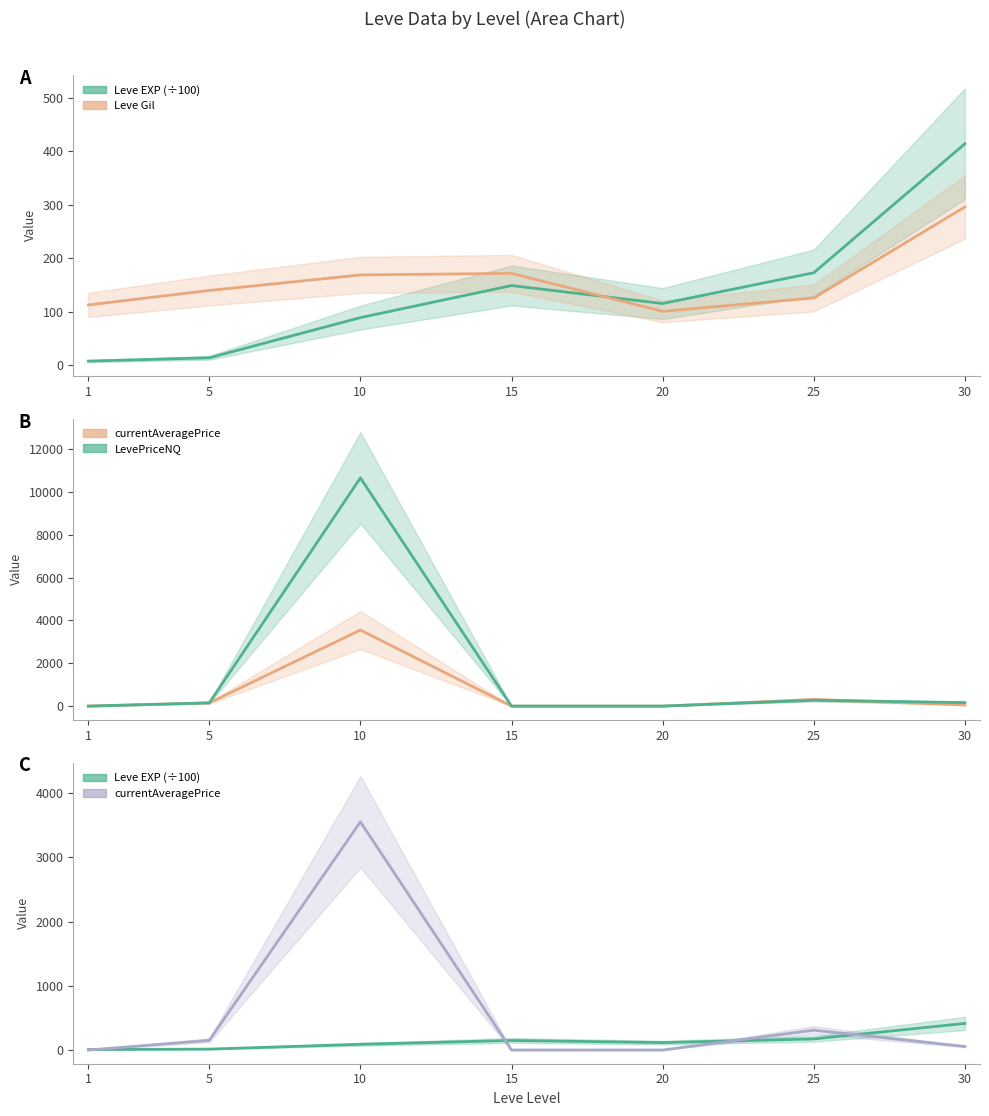

How many data points in currentAveragePrice are less than 55?

3